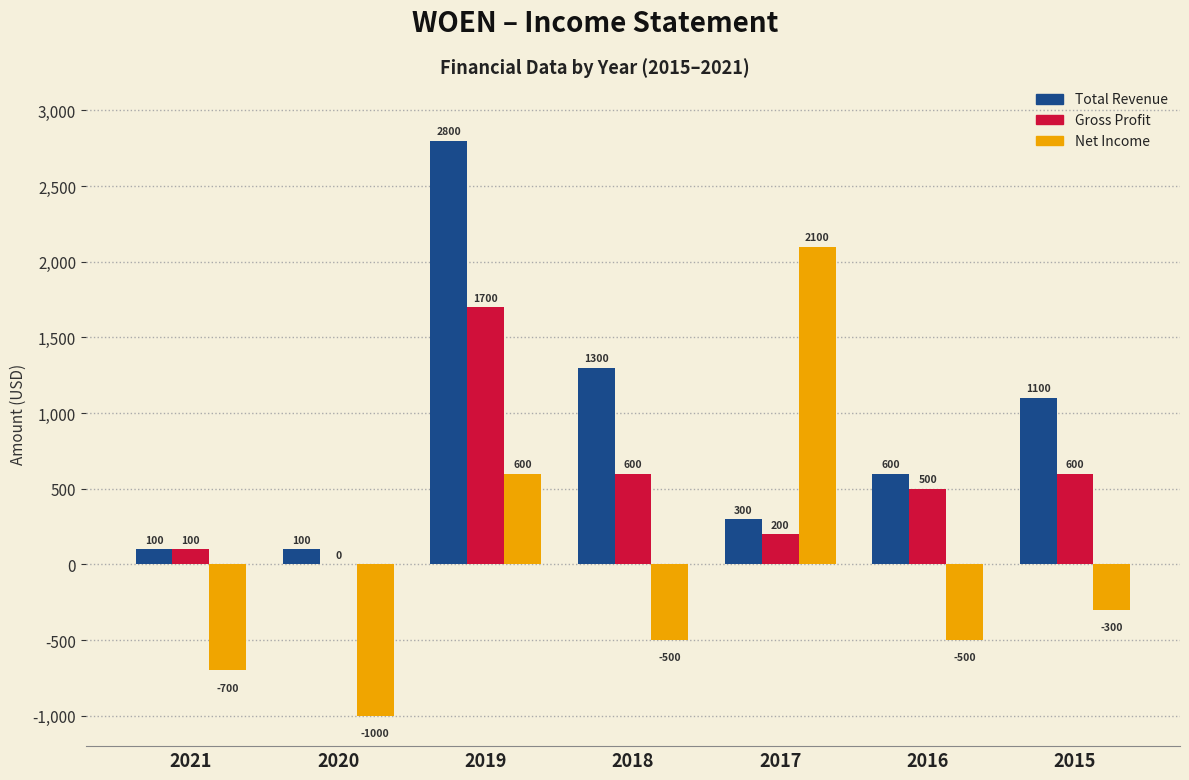

Reading right to left, extract all data points from this chart.

Total Revenue: 2015=1100	2016=600	2017=300	2018=1300	2019=2800	2020=100	2021=100
Gross Profit: 2015=600	2016=500	2017=200	2018=600	2019=1700	2020=0	2021=100
Net Income: 2015=-300	2016=-500	2017=2100	2018=-500	2019=600	2020=-1000	2021=-700